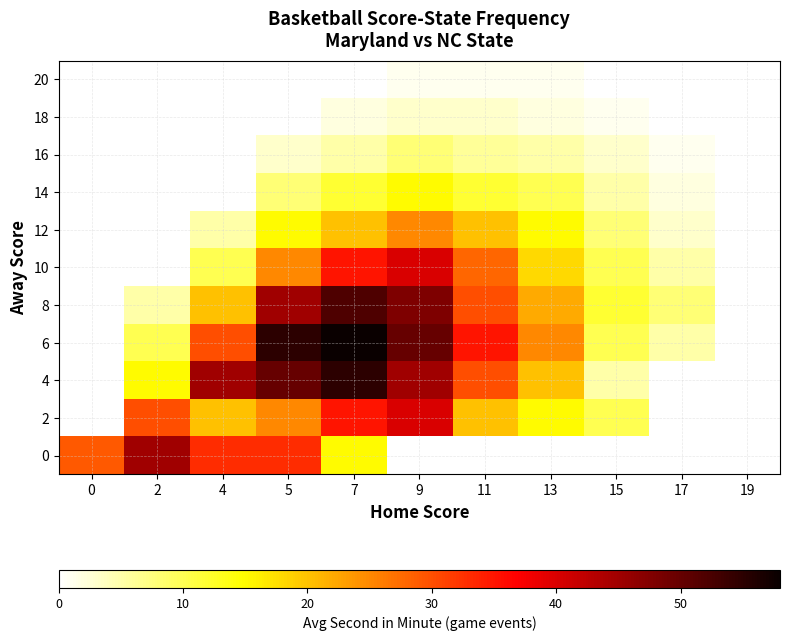

Is it true that 0 equals 33.0 at 5?

True